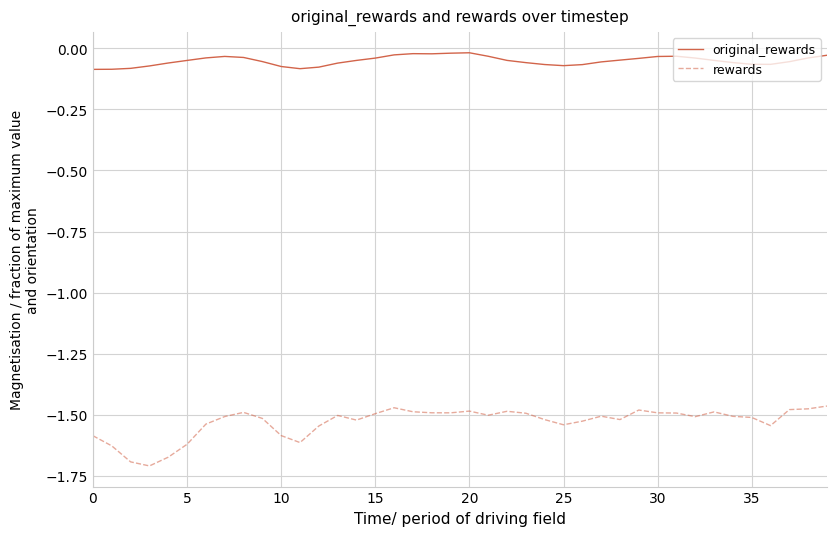

Which series has the largest total across all categories?

original_rewards